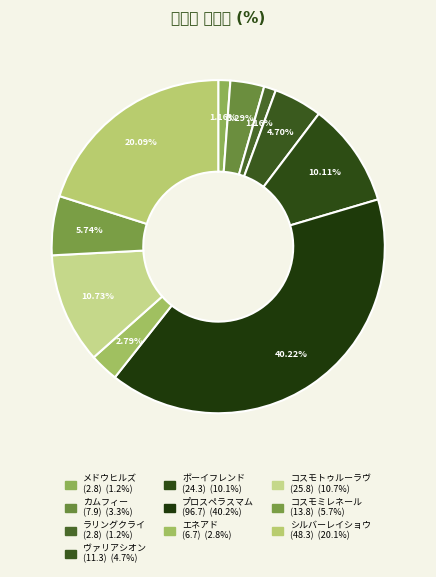

Which slice is the smallest?

メドウヒルズ